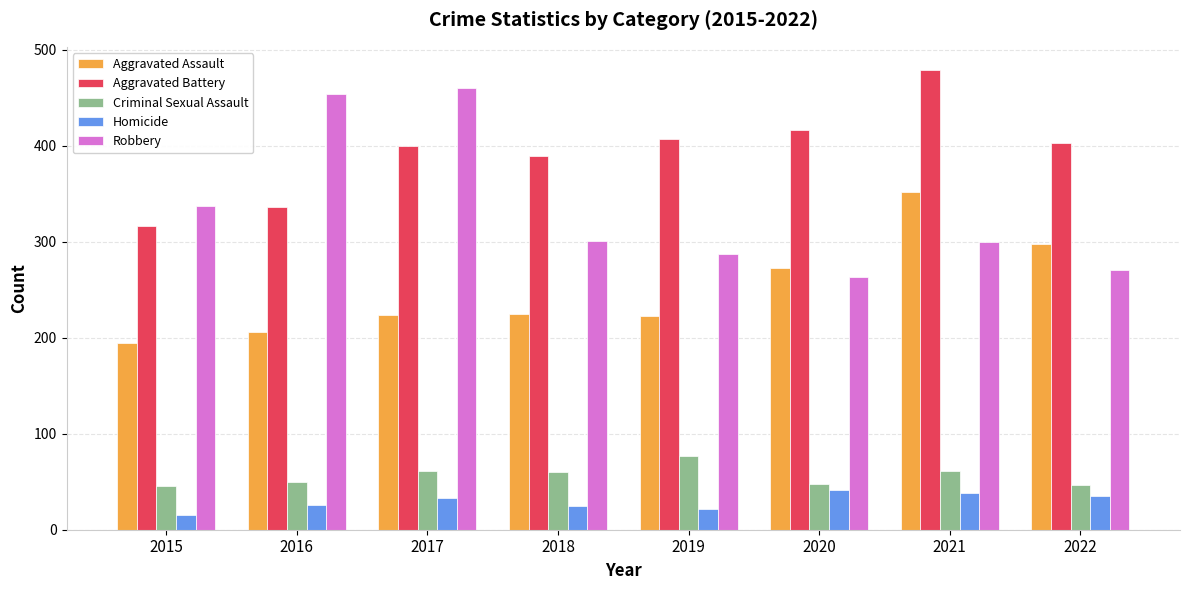

What is the difference between the maximum and minimum values in the Aggravated Assault series?

158